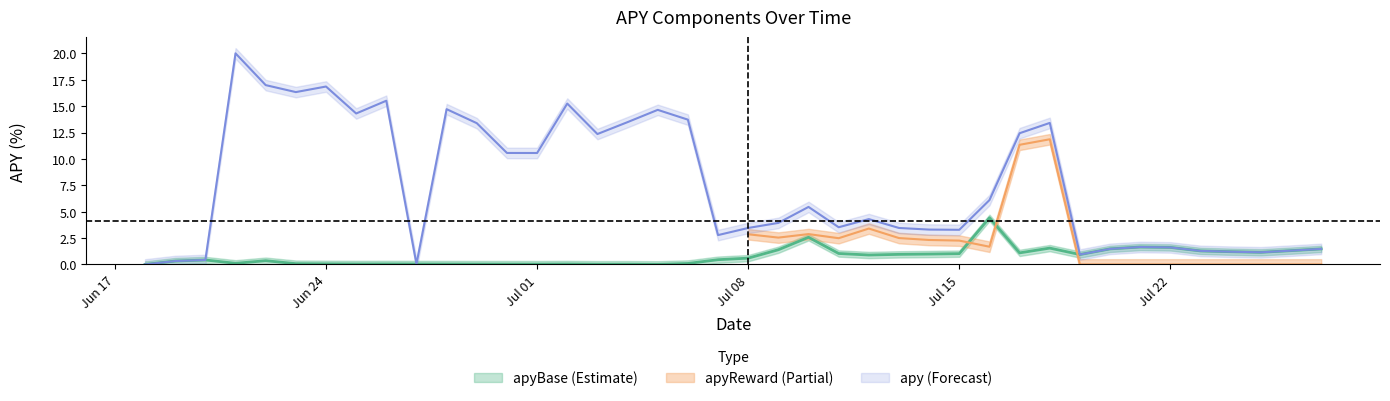

What value does the apyBase series have at apyBase?

0.3